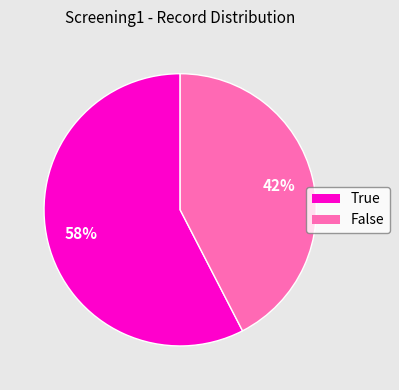

Combined, do False and True account for over 50%?

Yes